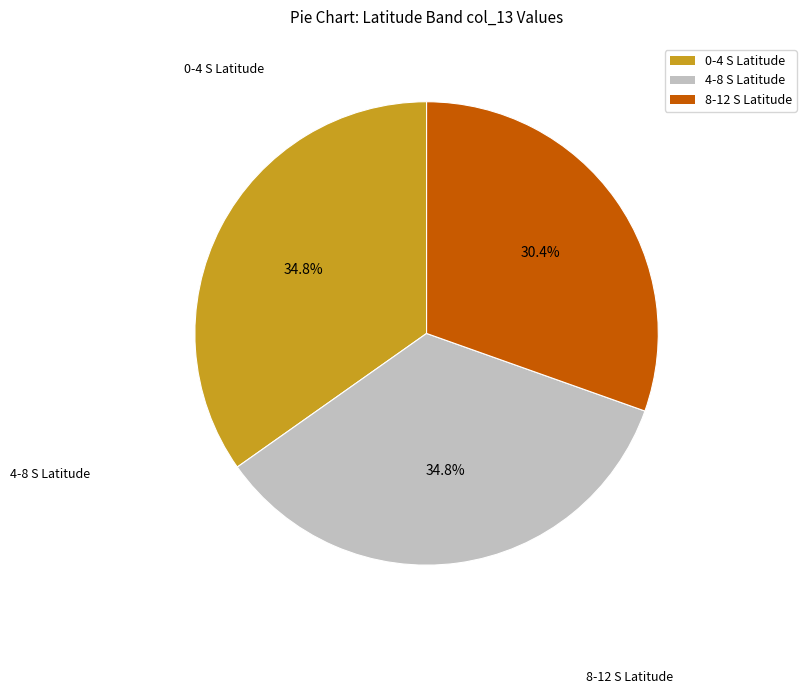

Is there a majority slice in this chart?

No